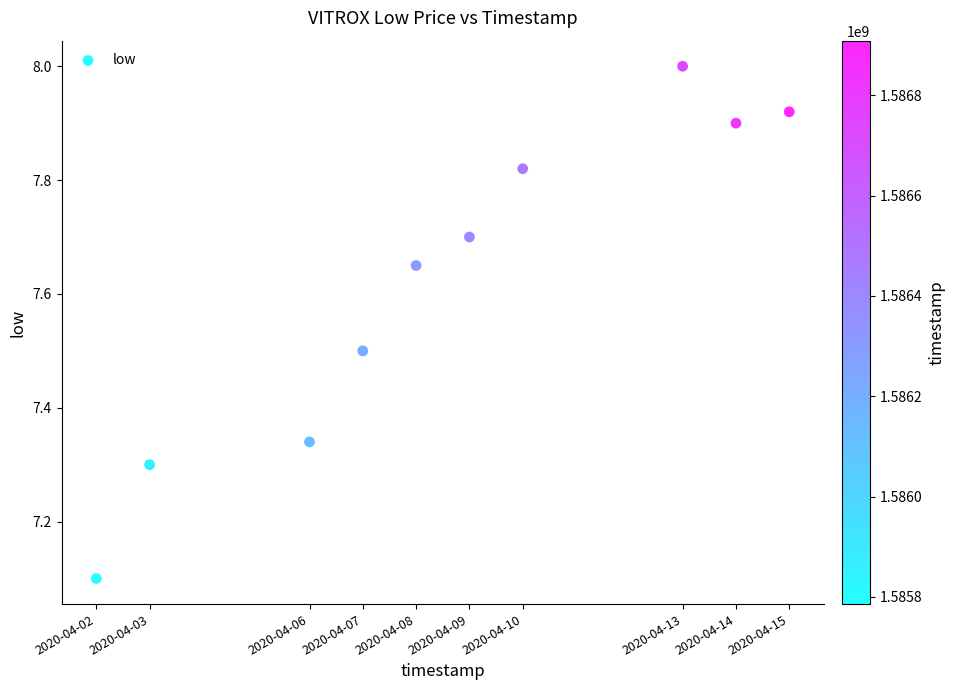

What Y value in the scatter plot is closest to 7?

7.1